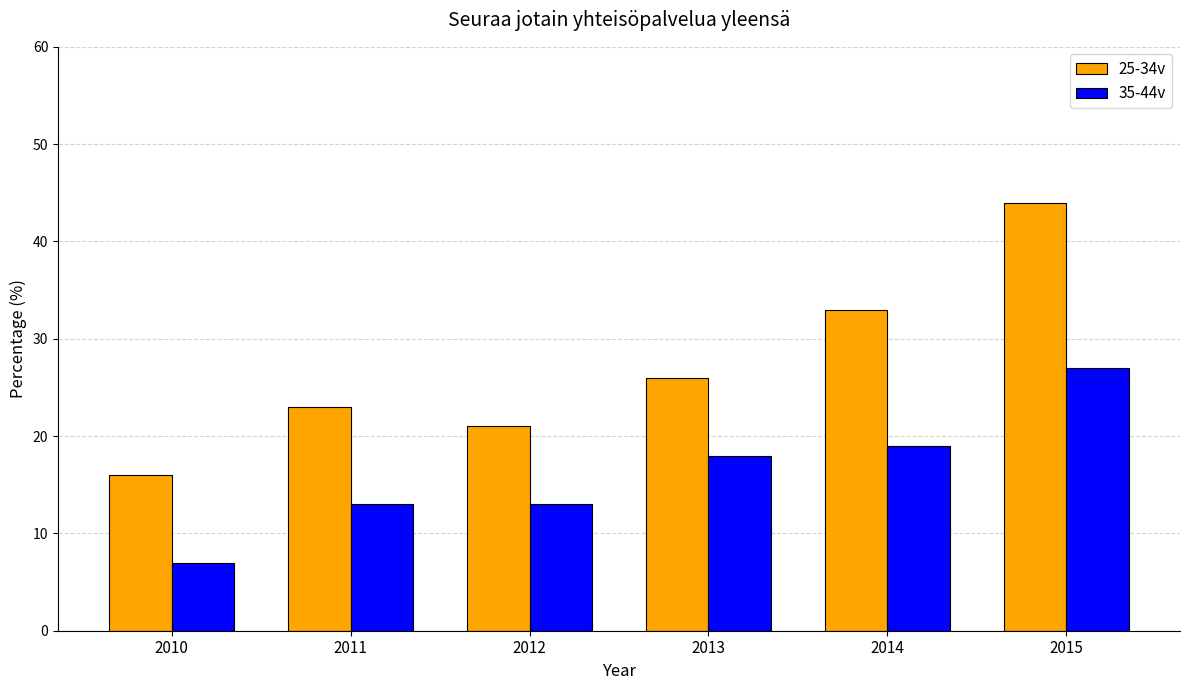

What is the highest value of the 35-44v series?

27